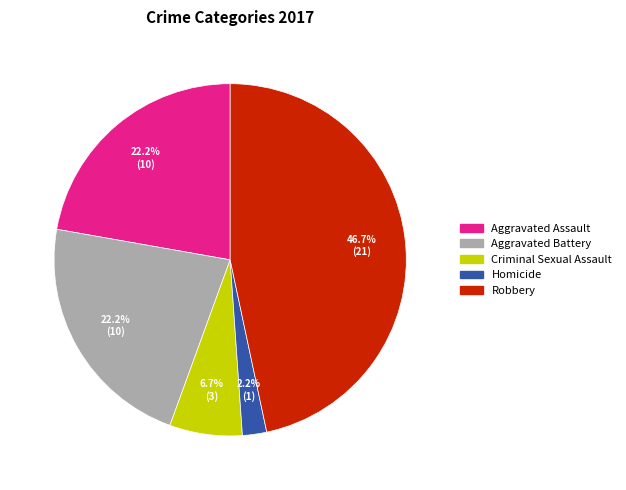

Does Homicide represent more than half of the total?

No